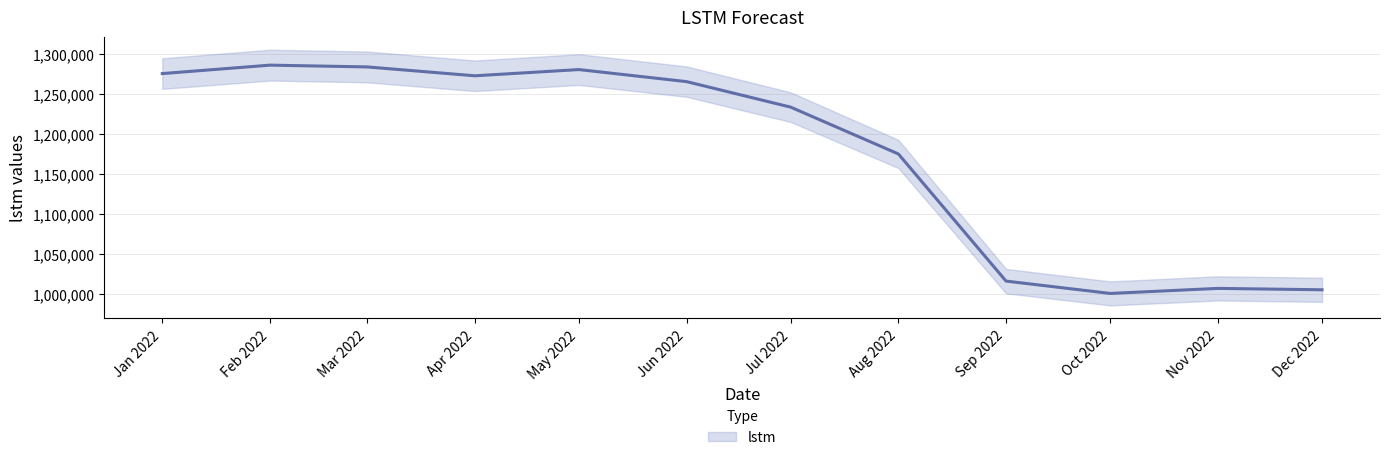

True or false: there are more than 0 points higher than both neighbors.

True